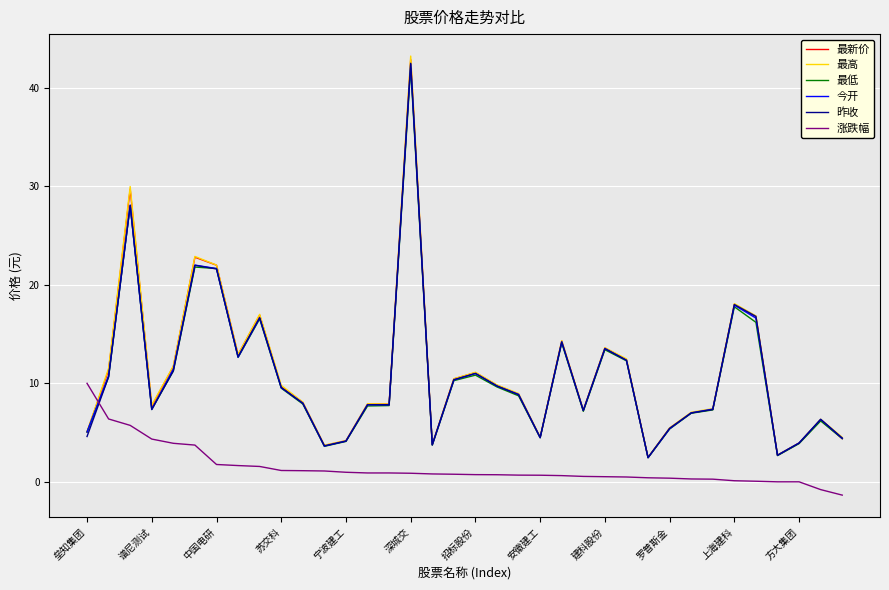

True or false: 涨跌幅 and 昨收 cross at least once.

True